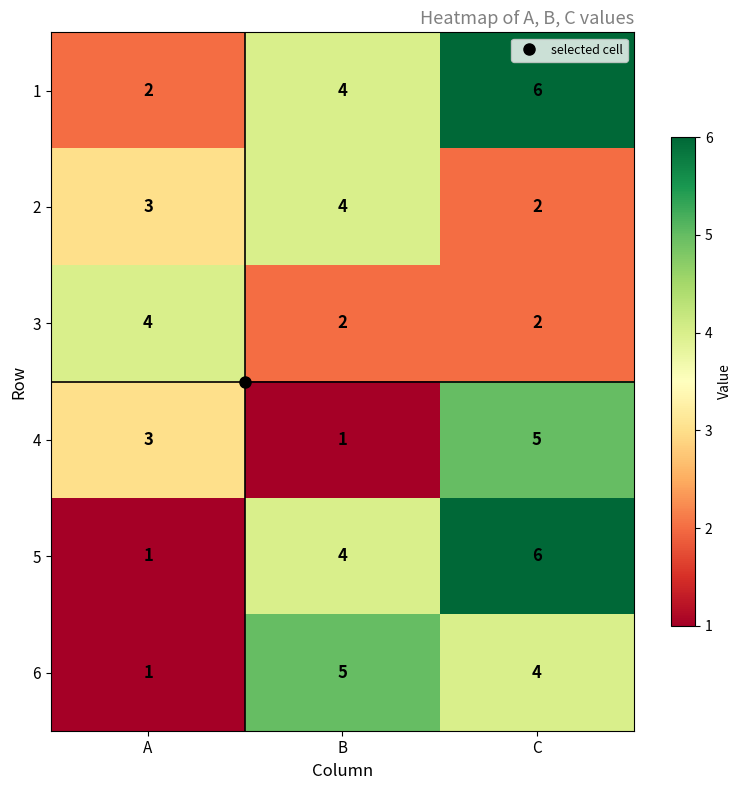

What is the sum of the 5 values at C and A?

7